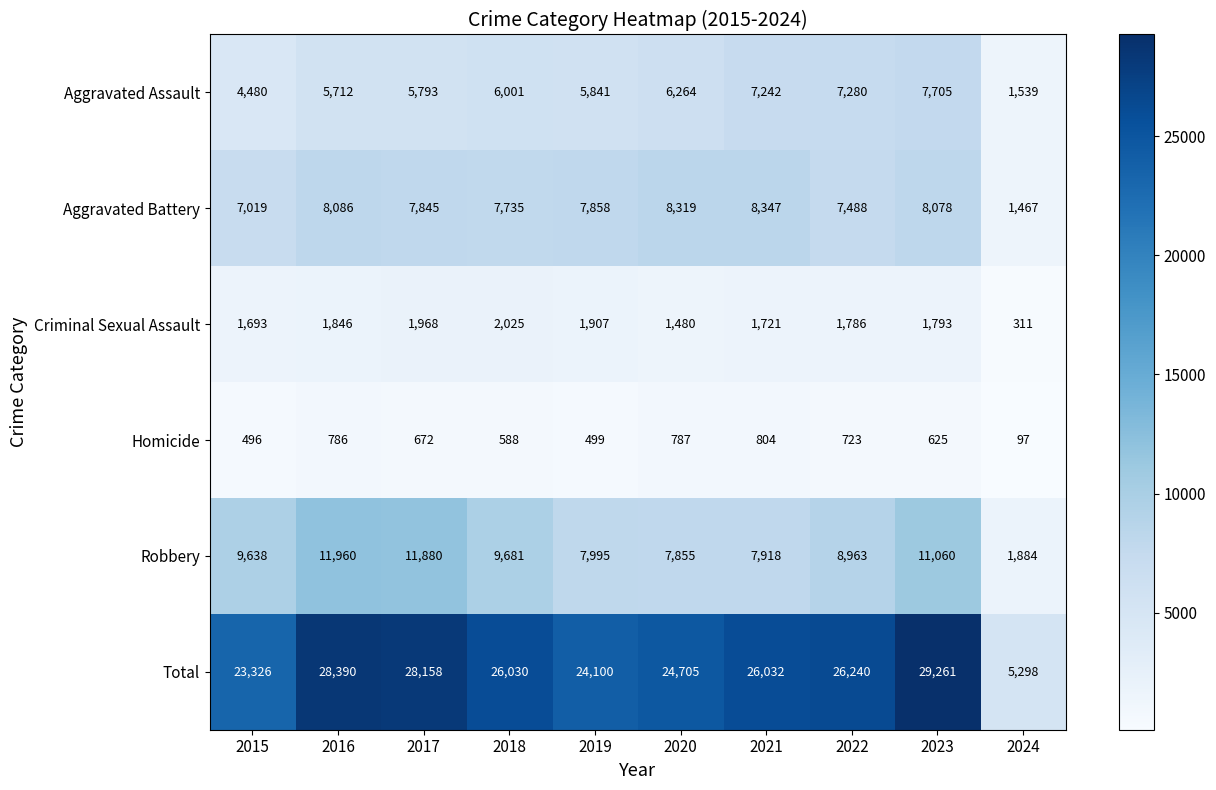

What is the difference between the second highest and minimum values in the Robbery series?

9996